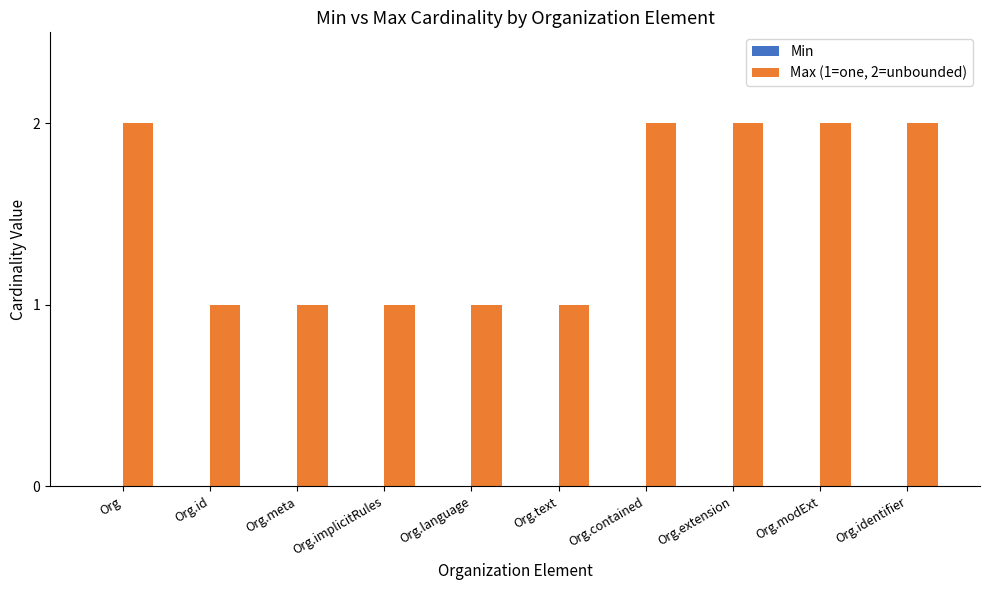

What is the sum of all values?

15